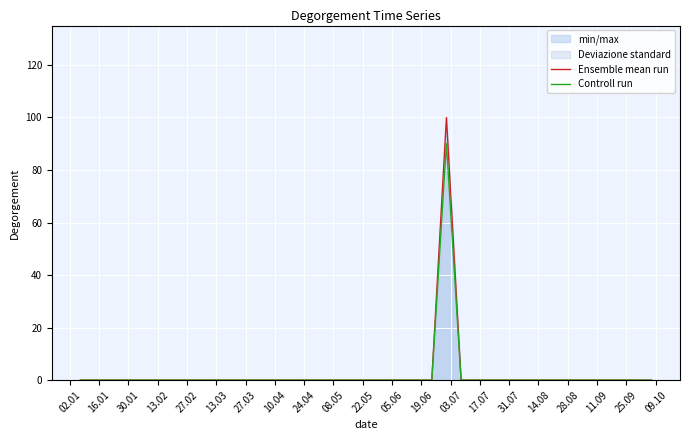

Which series has the widest spread of values?

Ensemble mean run